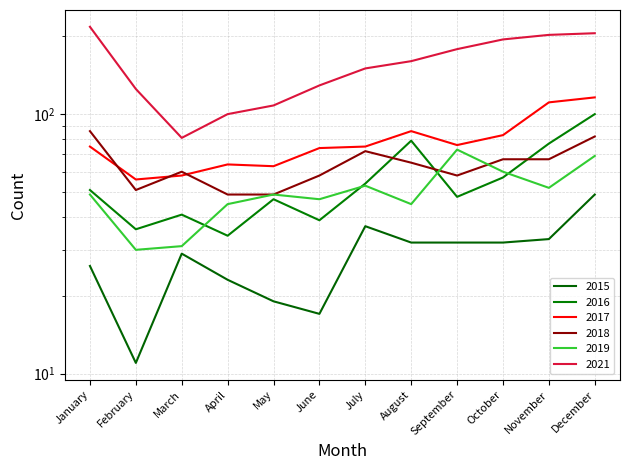

Is the value of 2015 at January greater than the value of 2017 at April?

No